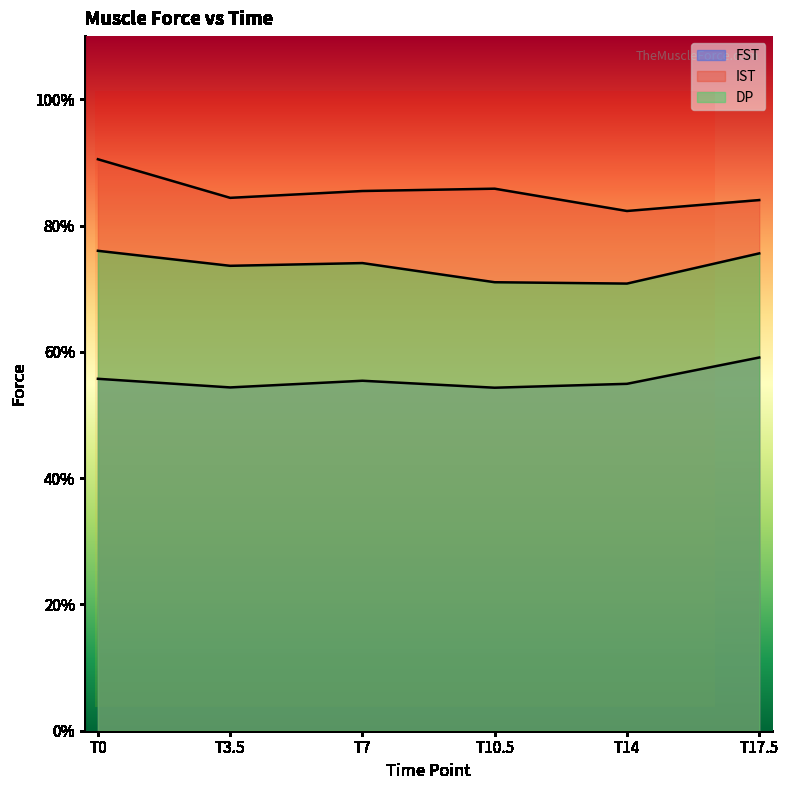

Between T0 and T10.5, which series saw the biggest shift?

DP